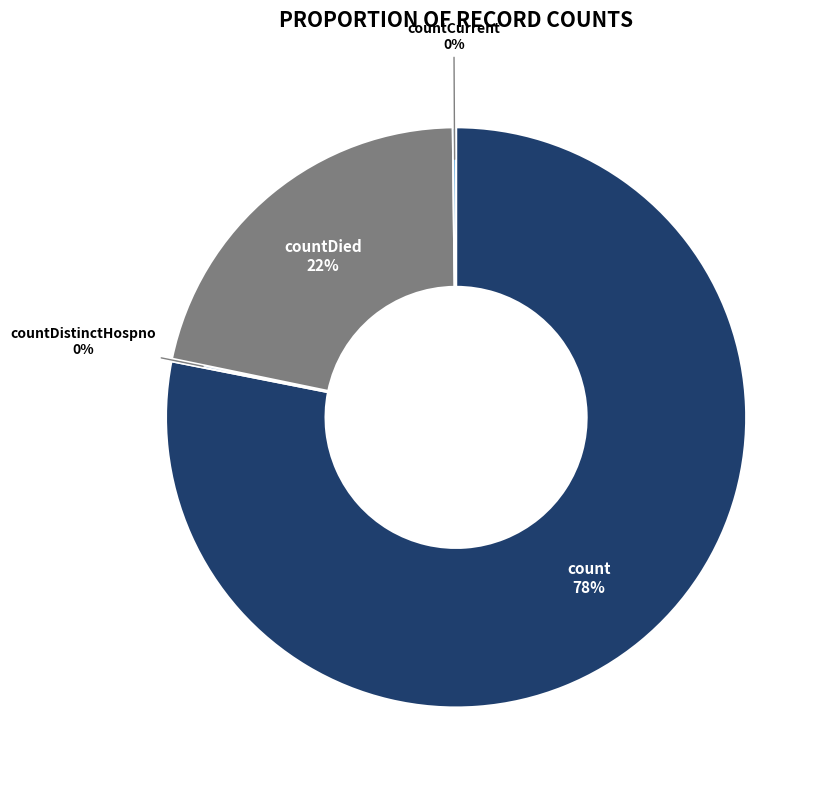

To the nearest percent, what is the difference between the largest and smallest slice percentages?

78%